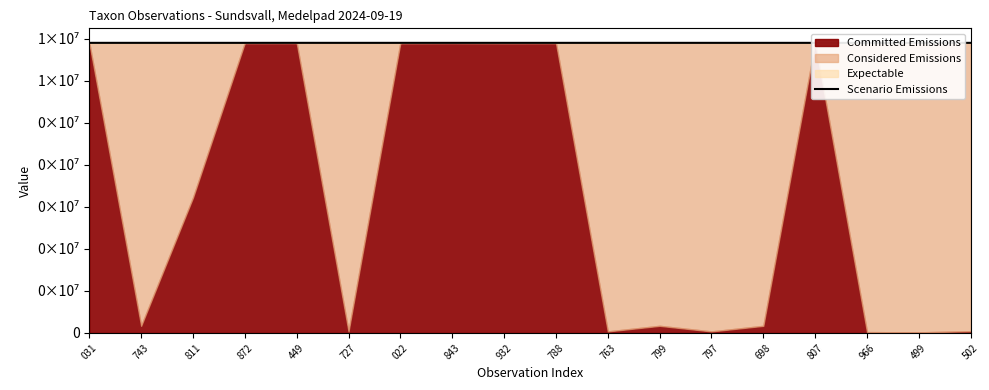

Between 797 and 499, which is larger?

499